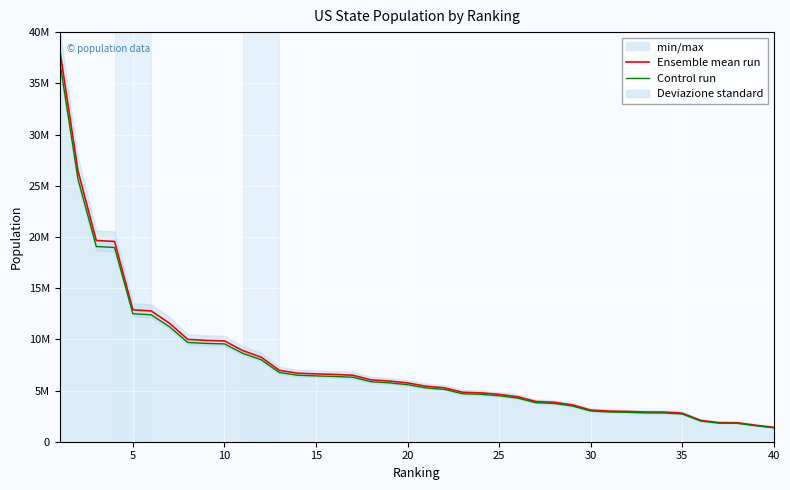

What is the highest value of the Control run series?

37182545.4